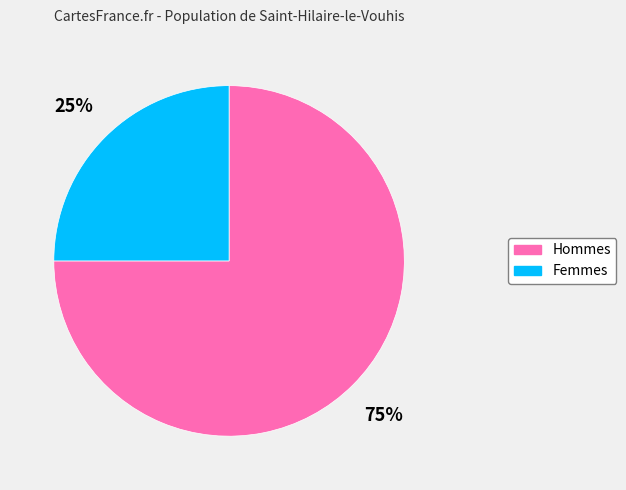

To the nearest percent, what is the average slice percentage?

50%